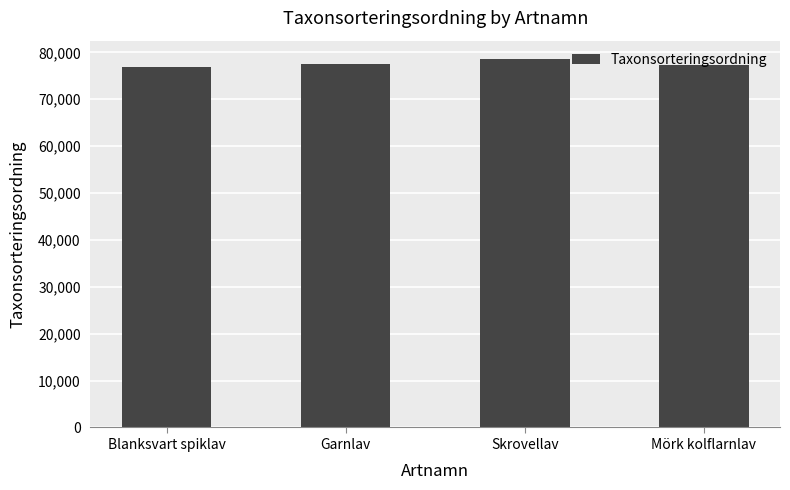

How many bars are there in total?

4